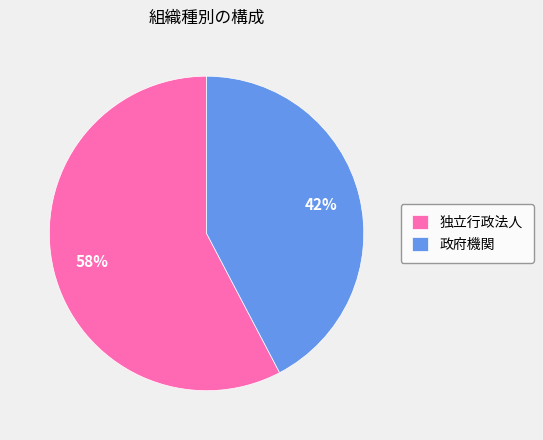

Combined, do 独立行政法人 and 政府機関 account for over 50%?

Yes